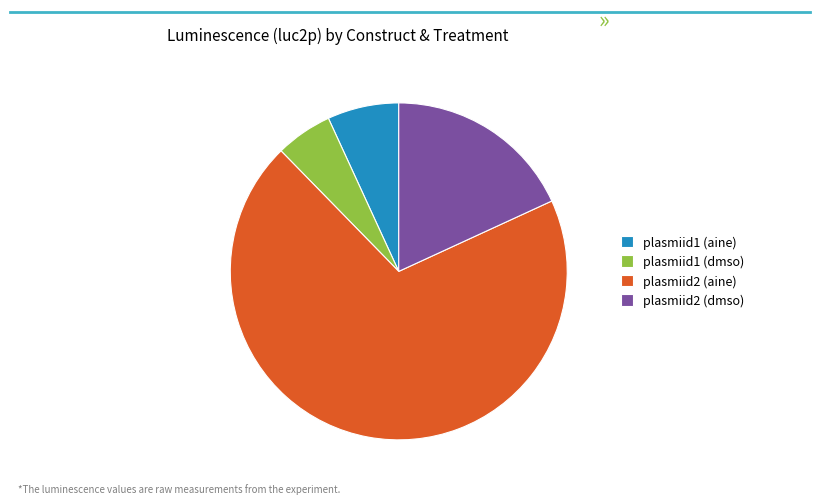

Does plasmiid1 (dmso) account for over 50% of the chart?

No